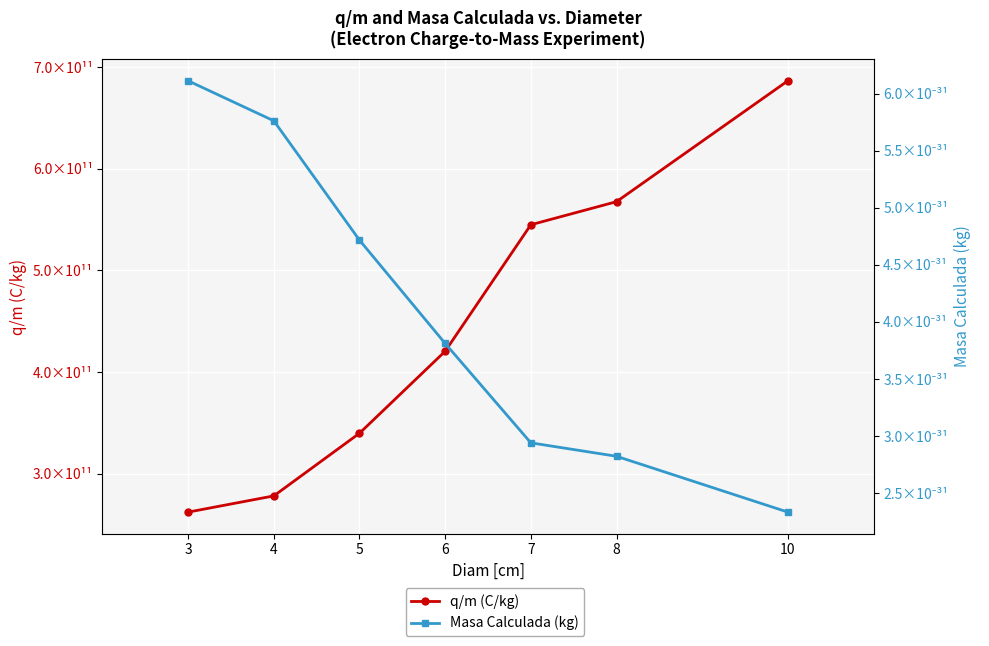

Which category has the lowest value across all series?

10